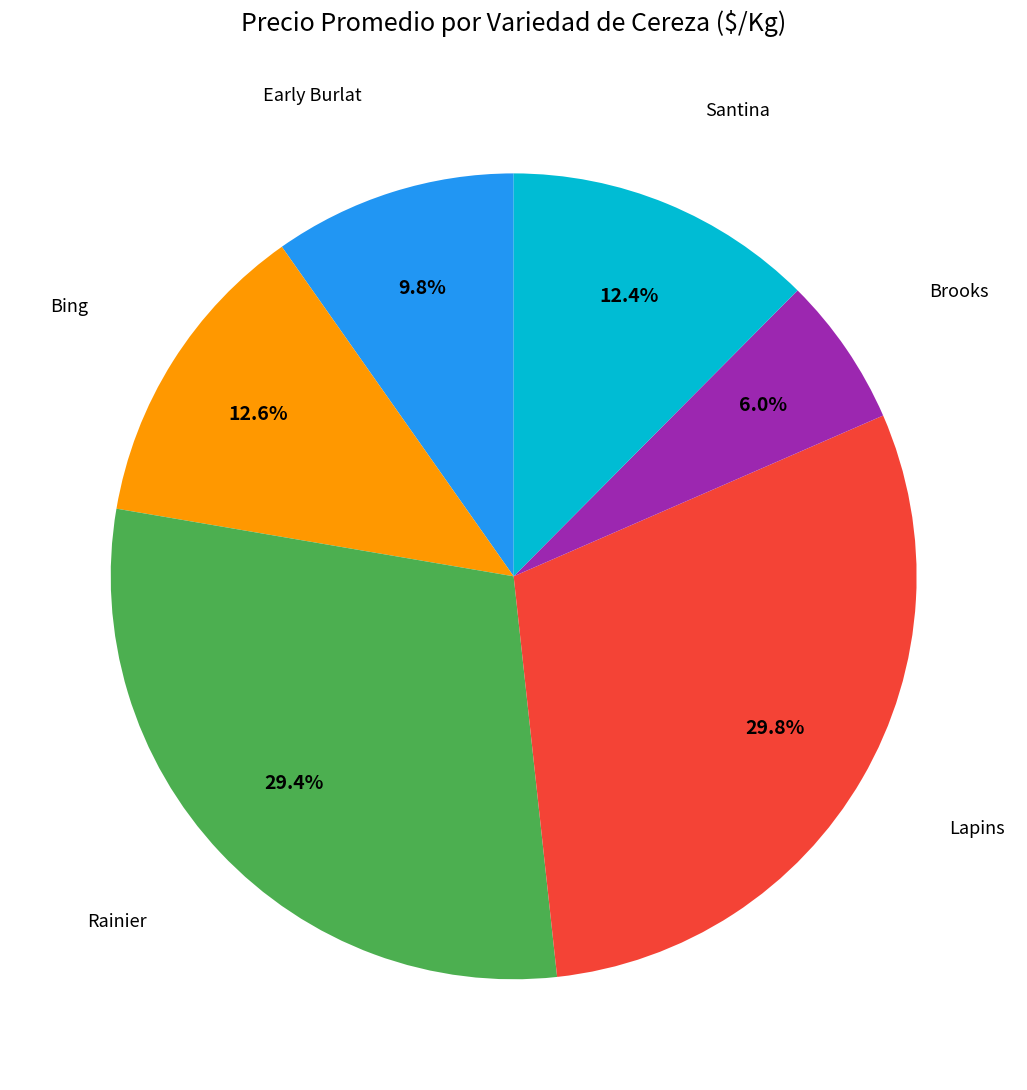

Is there a majority slice in this chart?

No